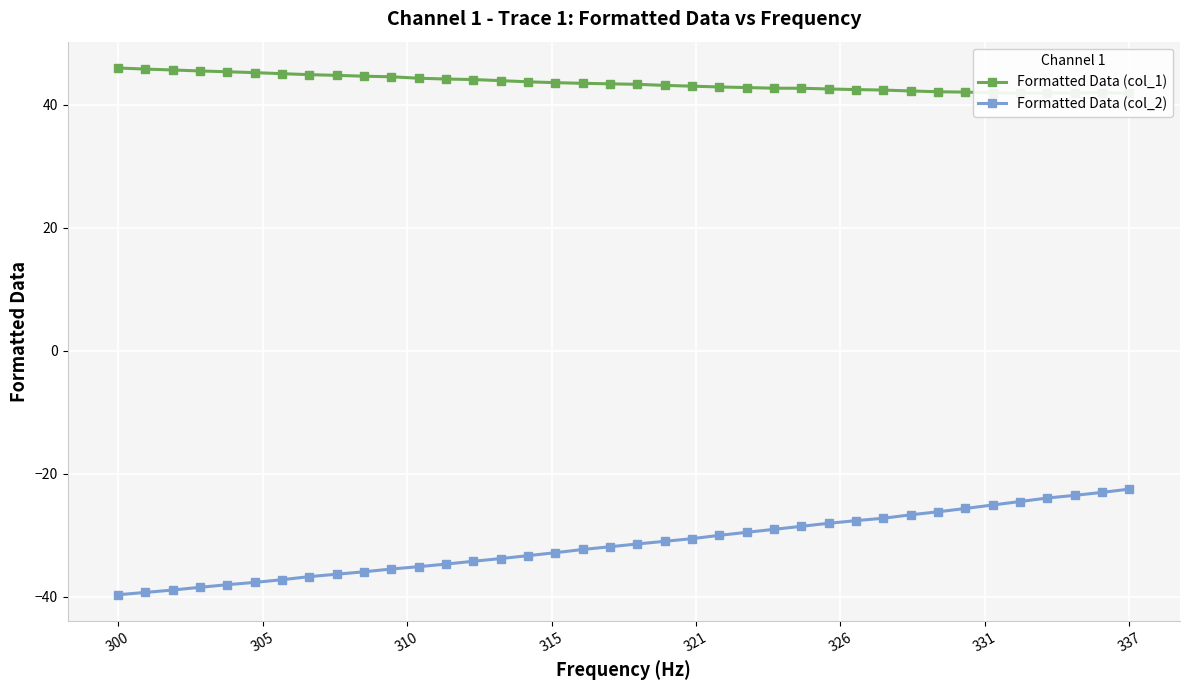

How many categories are shown in the chart?

38